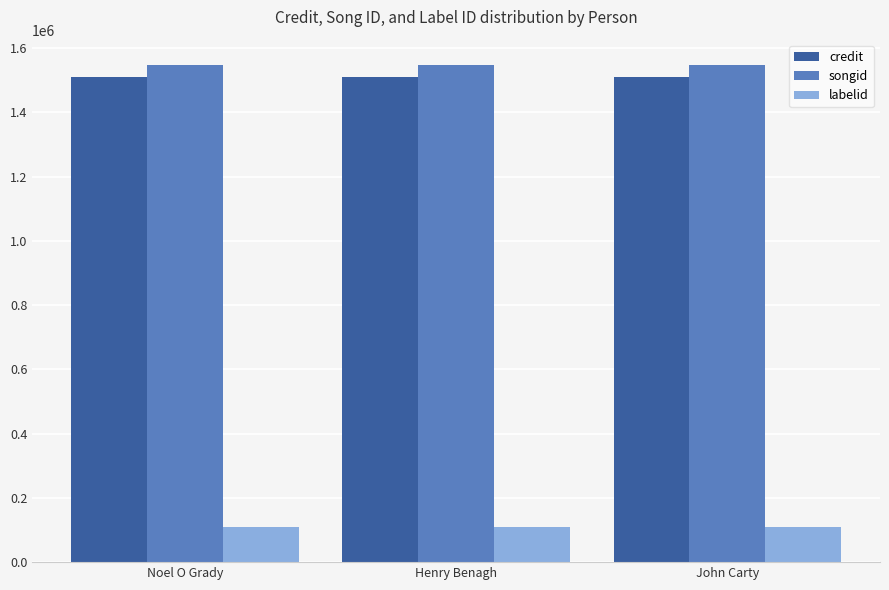

What is the smallest value displayed?

108364